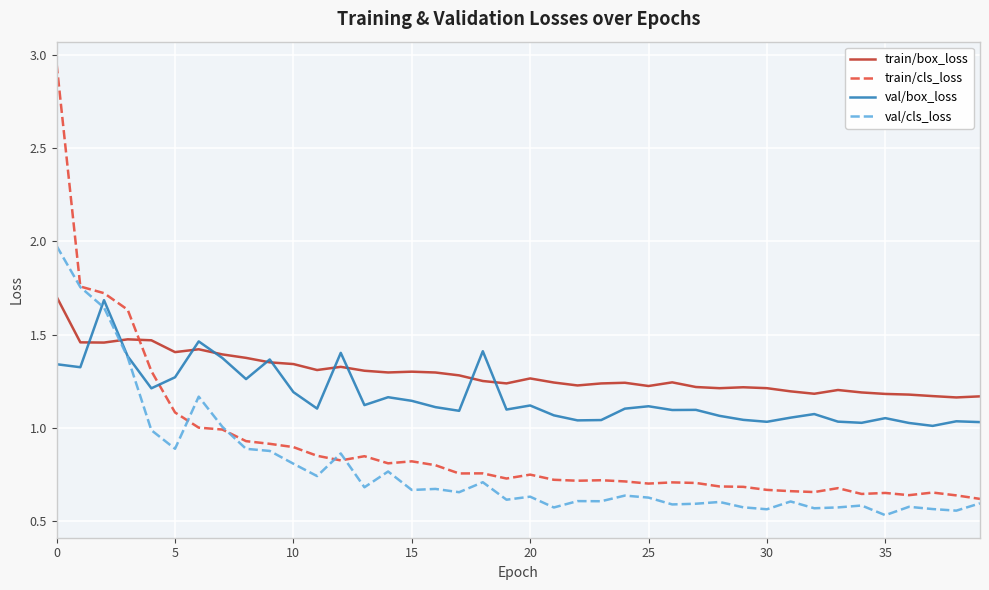

After their last crossing, which series has the higher values: val/cls_loss or train/box_loss?

train/box_loss